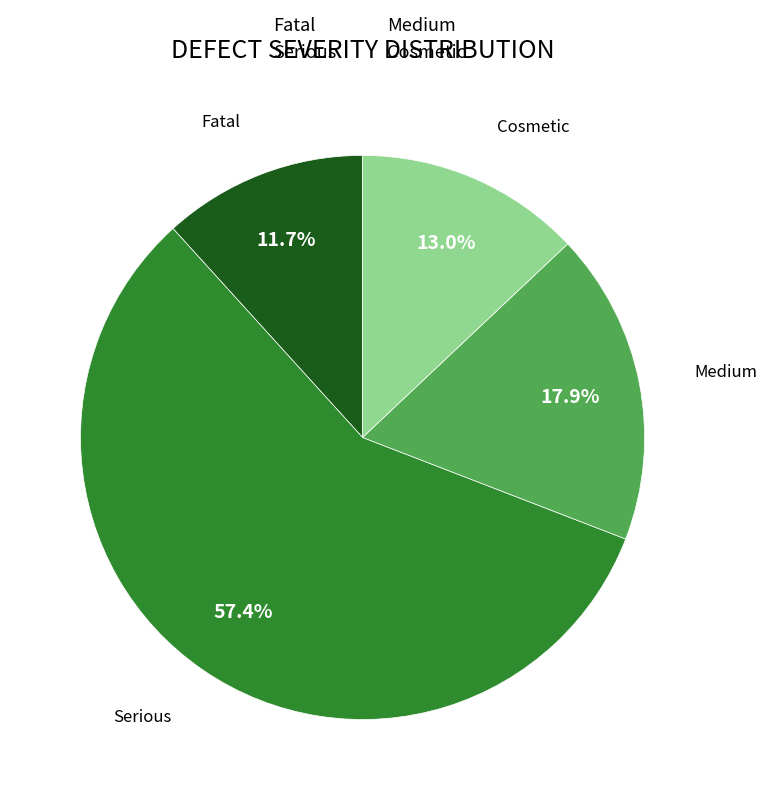

To the nearest percent, what portion does Serious represent?

57%